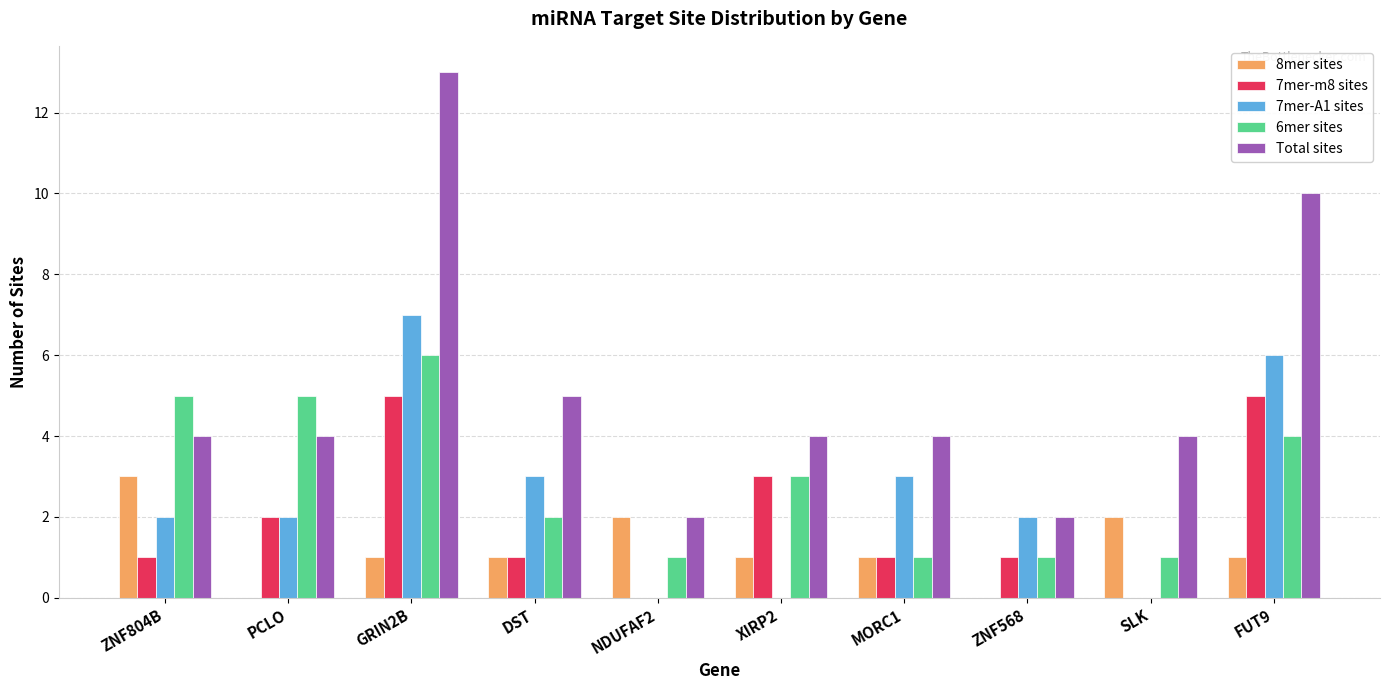

True or false: Total sites has a value of 2 at SLK.

False